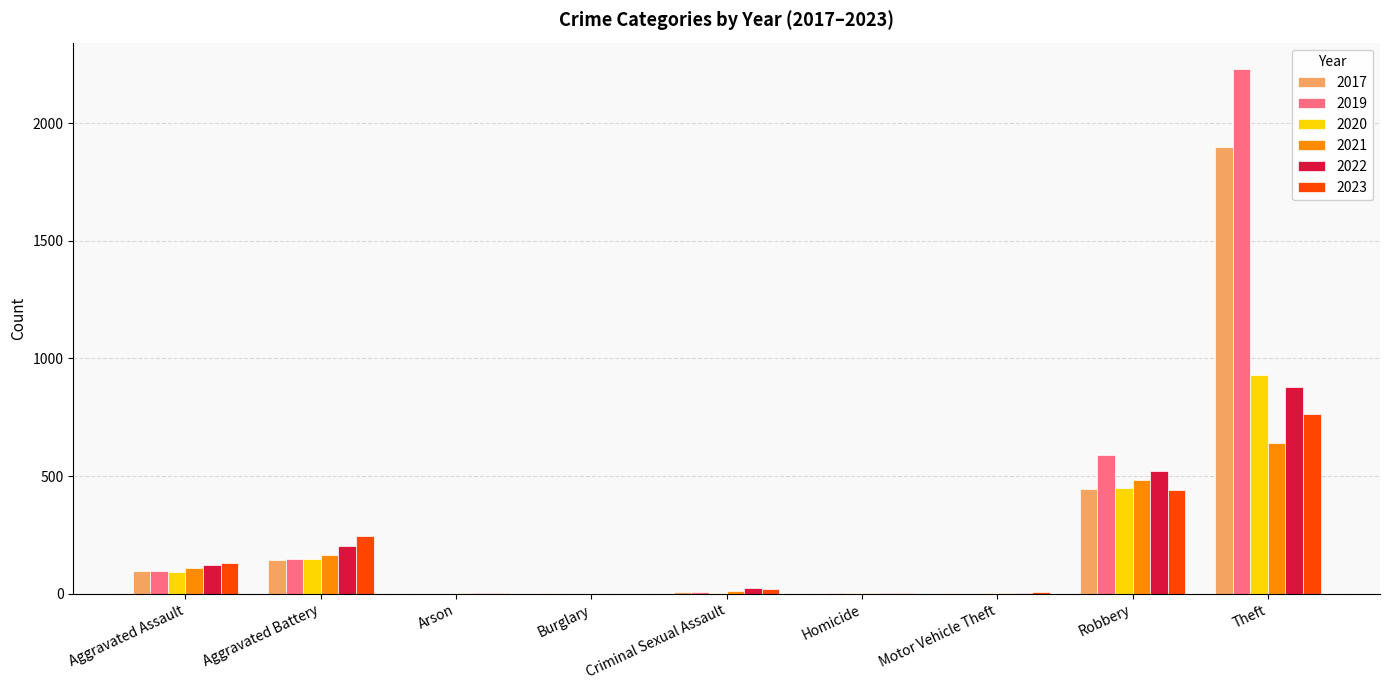

At which category is the sum across all series the highest?

Theft